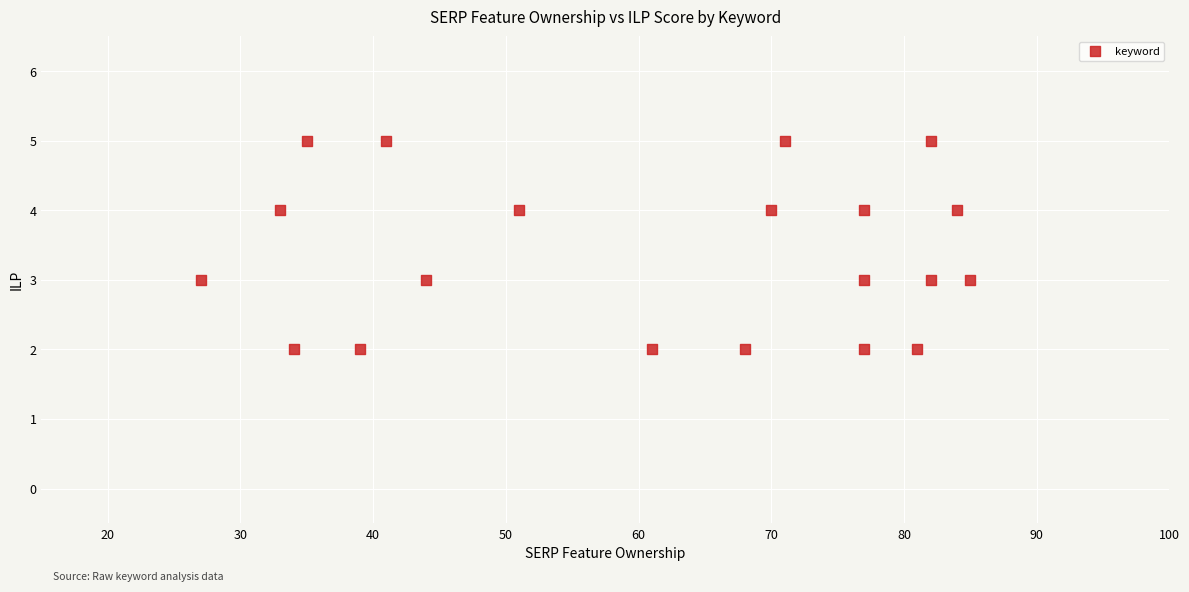

What is the range of Y values (max minus min)?

3